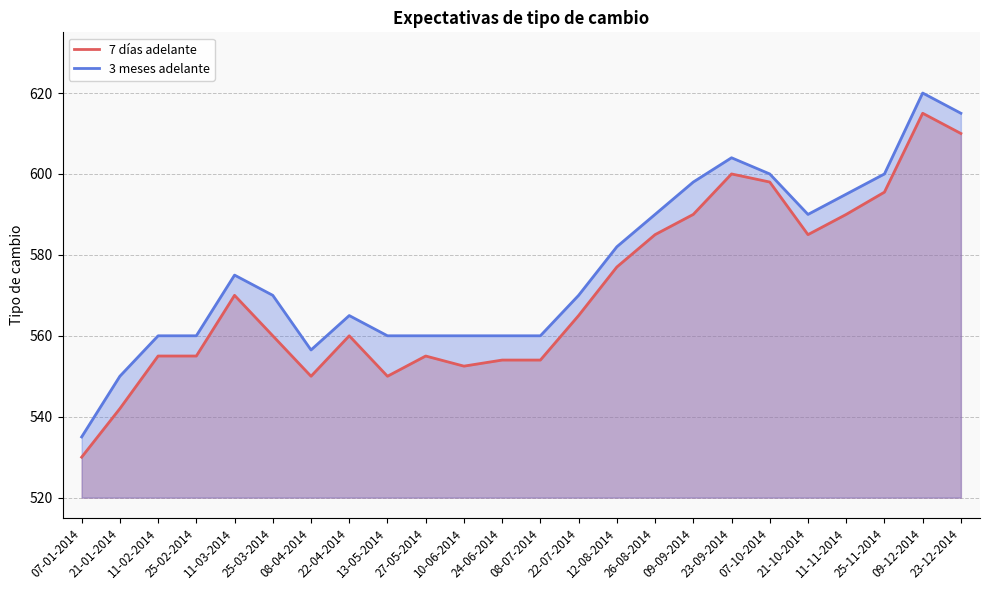

What is the sum of all 7 días adelante values?

13698.0